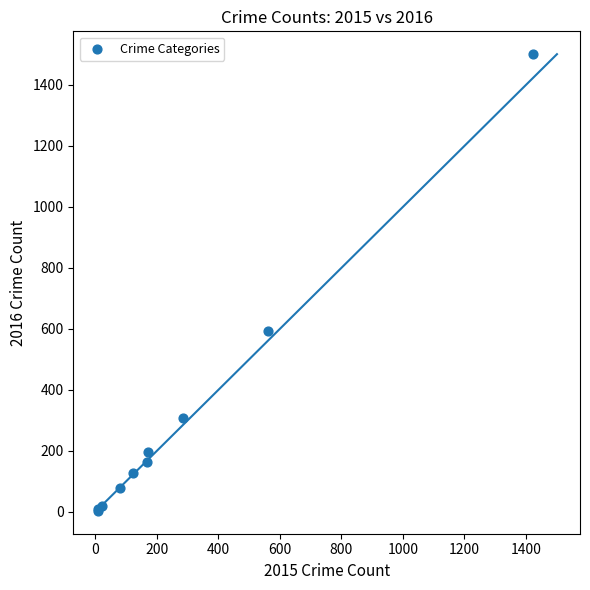

What Y value in the scatter plot is closest to 752?

594